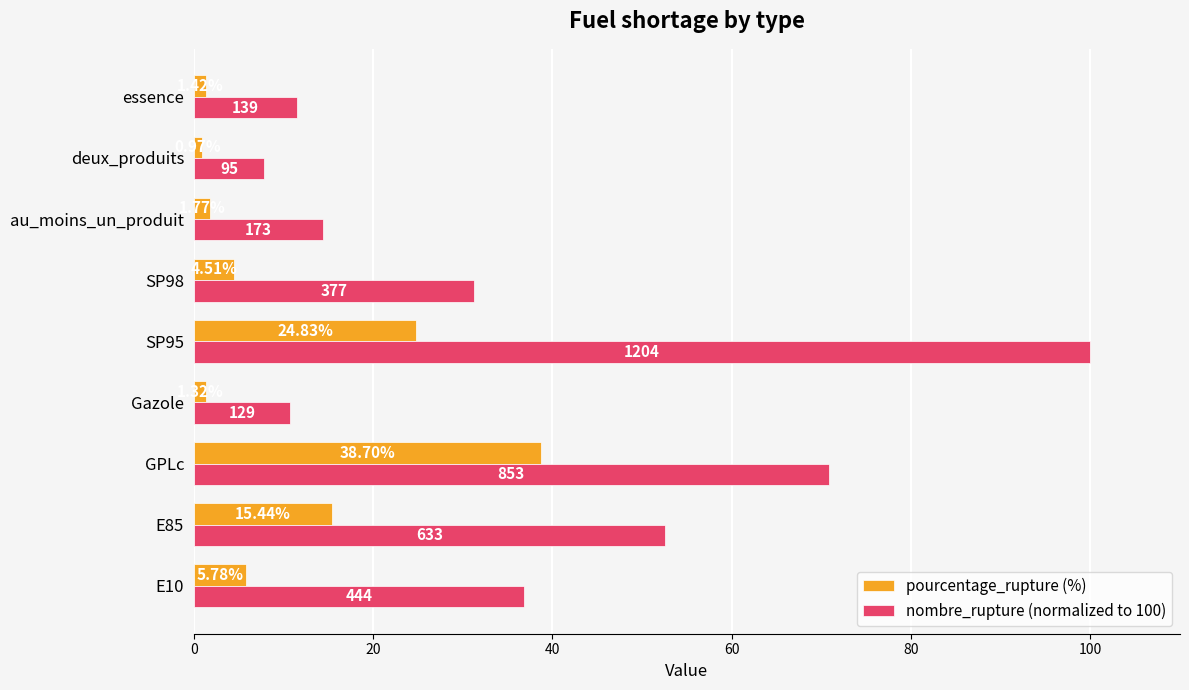

Which series has the largest total across all categories?

nombre_rupture (normalized to 100)